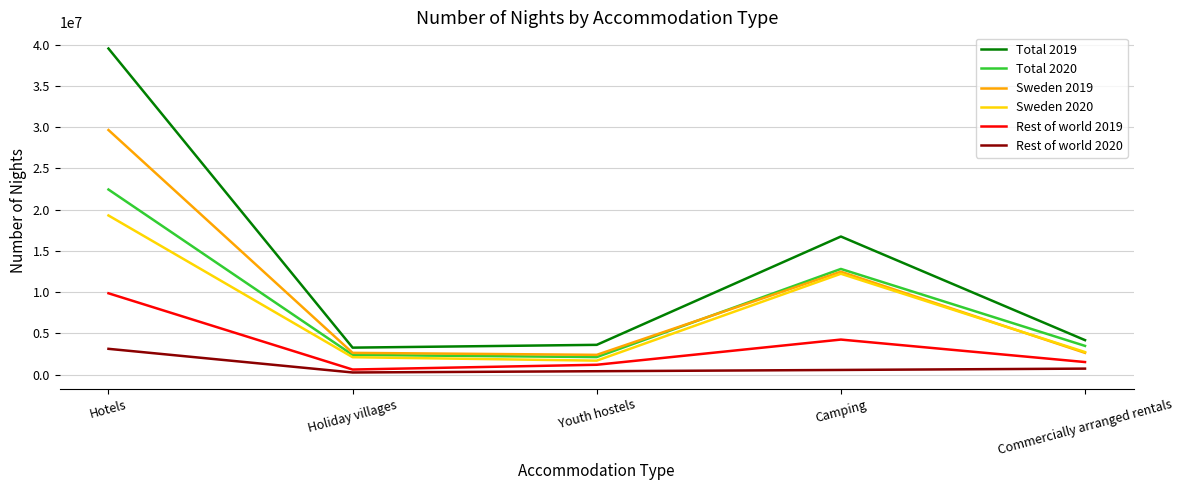

What is the difference between the Sweden 2019 values at Commercially arranged rentals and Holiday villages?

225